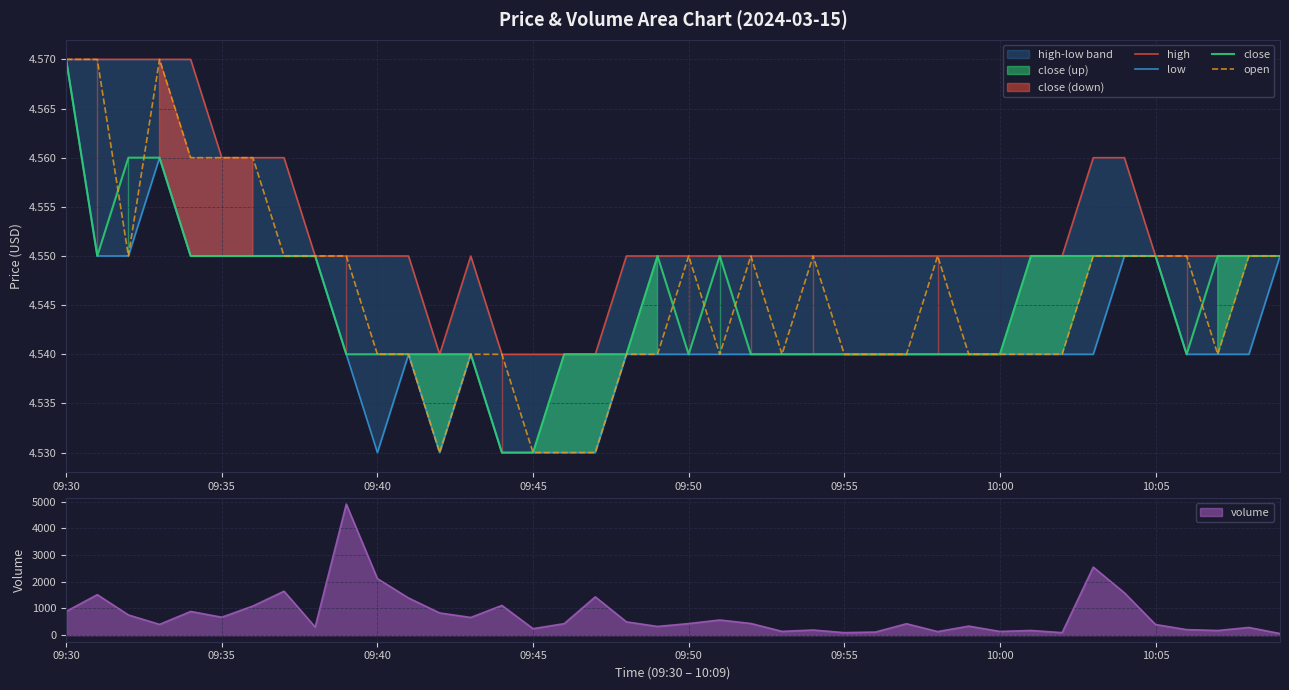

What is the value of the high point at the 3rd from the left?

4.6